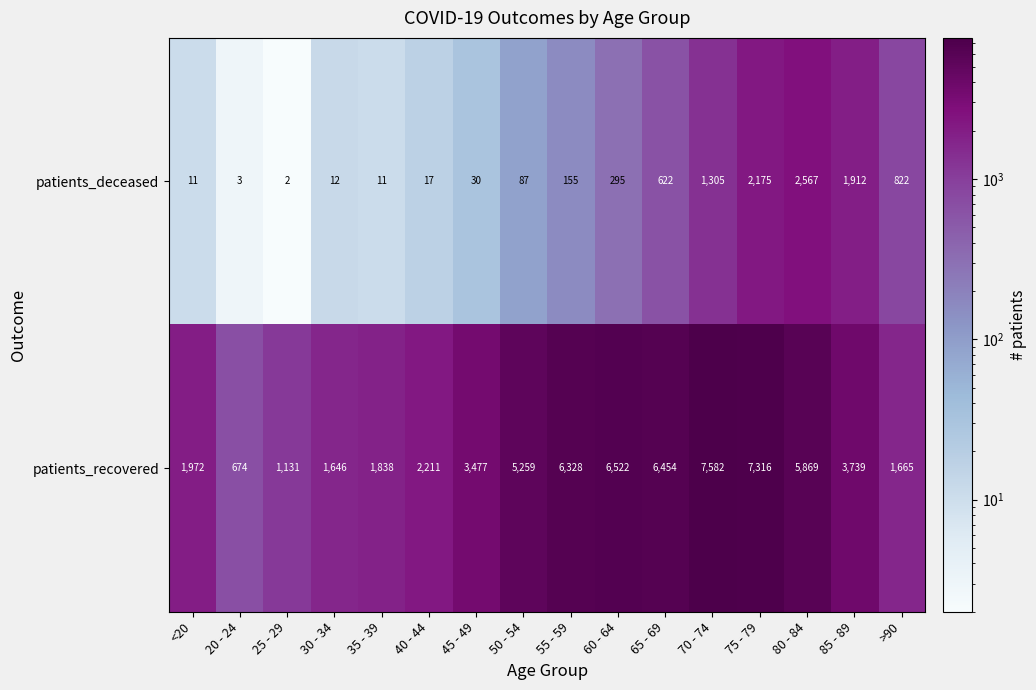

What is the total value across all series at 85 - 89?

5651